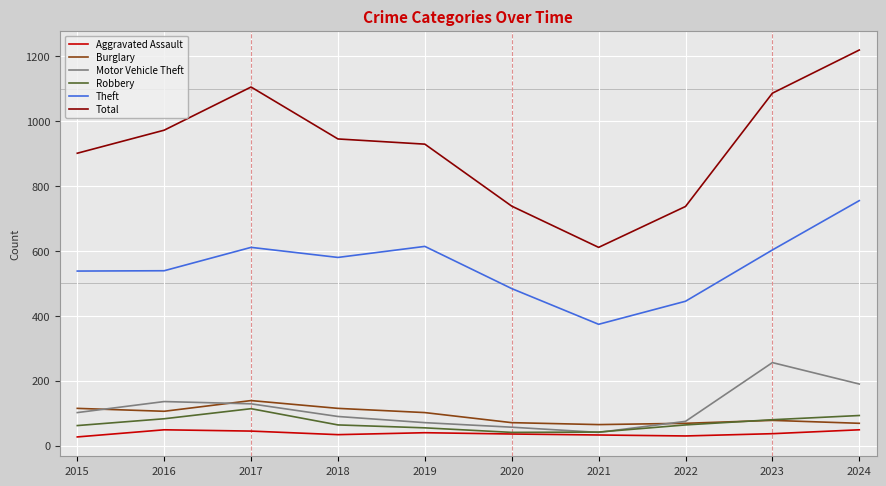

Which series has the largest total across all categories?

Total